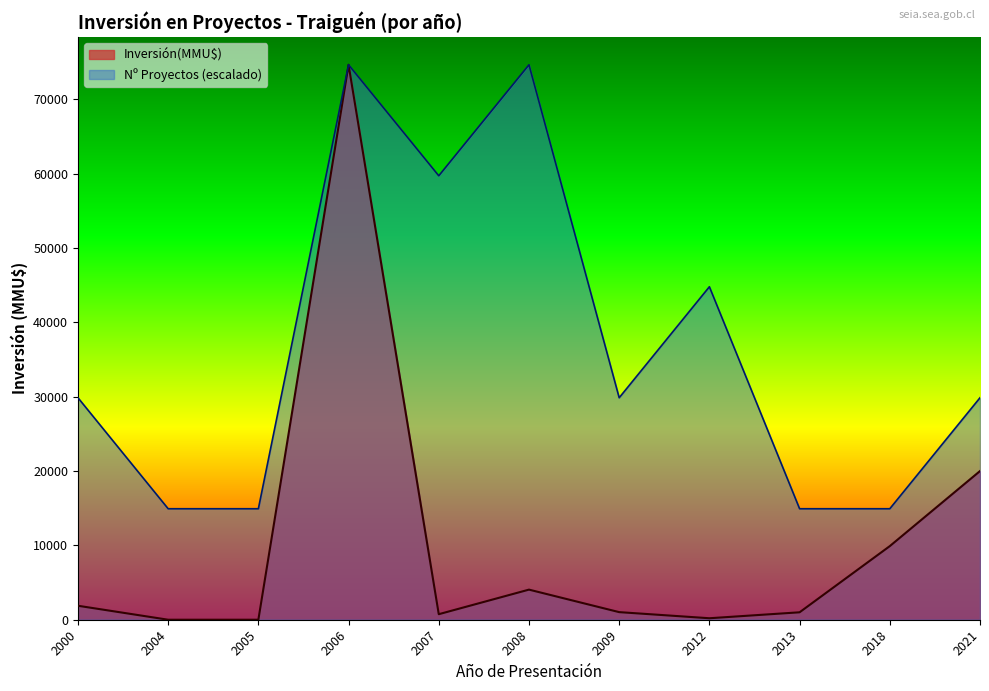

What is the maximum value shown in the chart?

74655